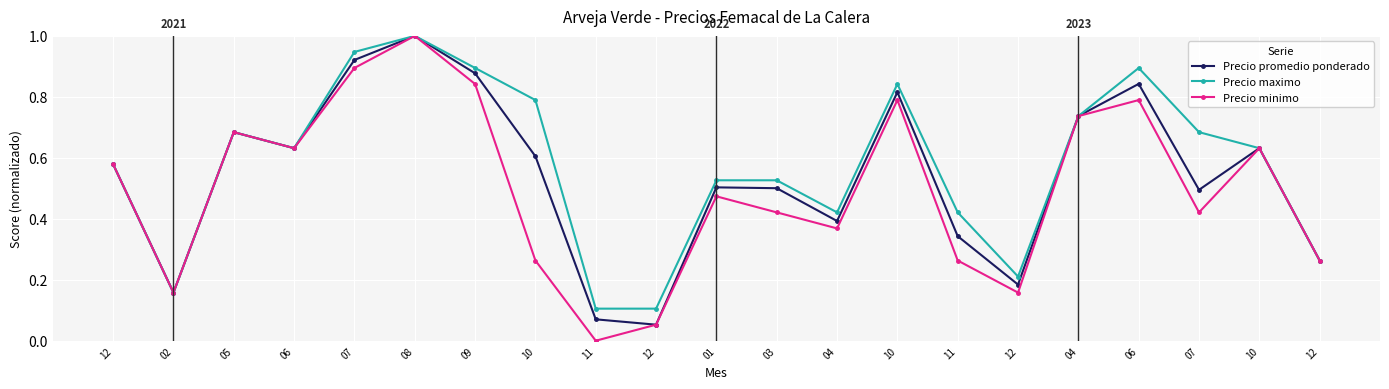

True or false: Precio minimo has more than 0 points higher than both neighbors.

True